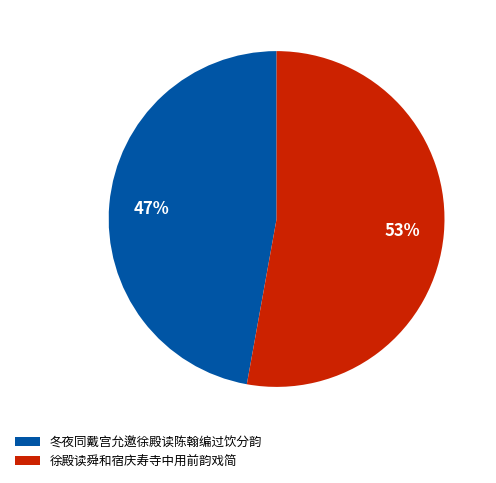

To the nearest percent, what is the combined percentage of 冬夜同戴宫允邀徐殿读陈翰编过饮分韵 and 徐殿读舜和宿庆寿寺中用前韵戏简?

100%